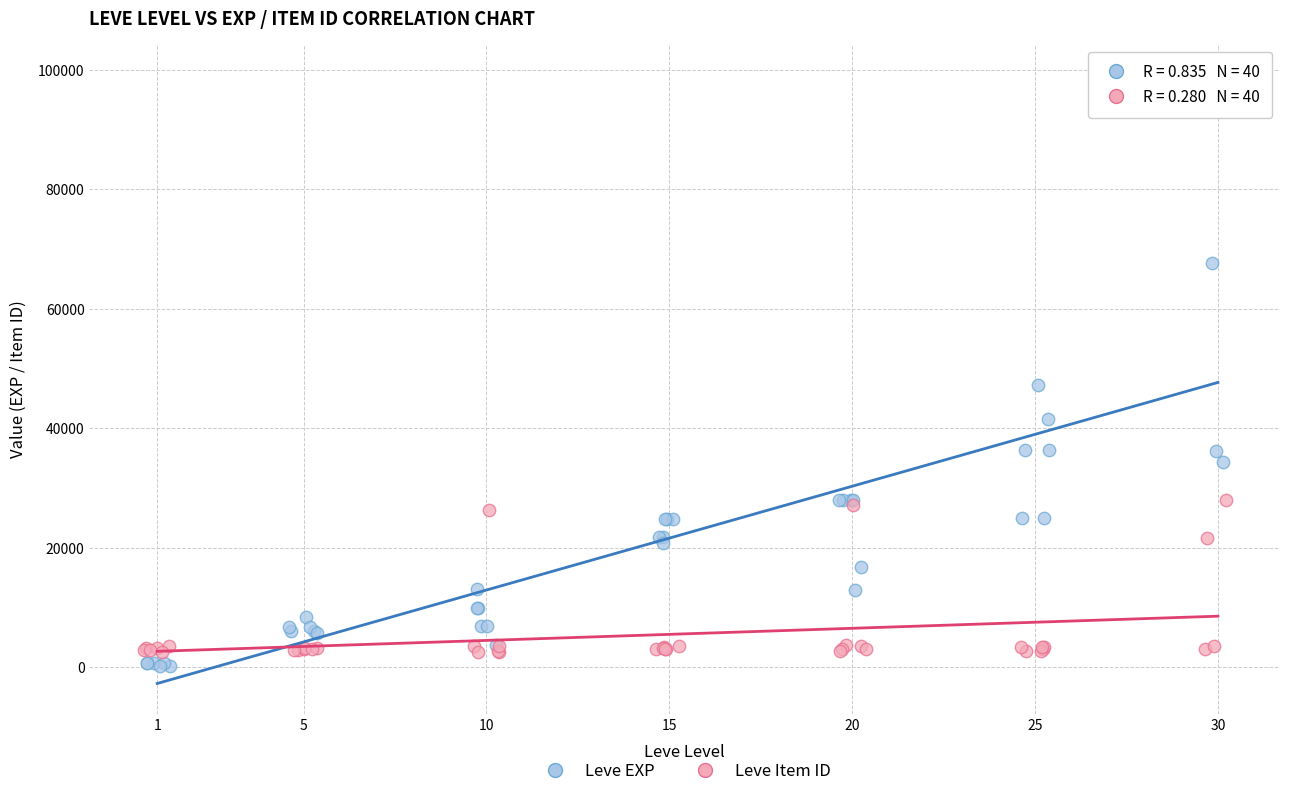

Which series has the largest Y range (max minus min)?

Leve EXP